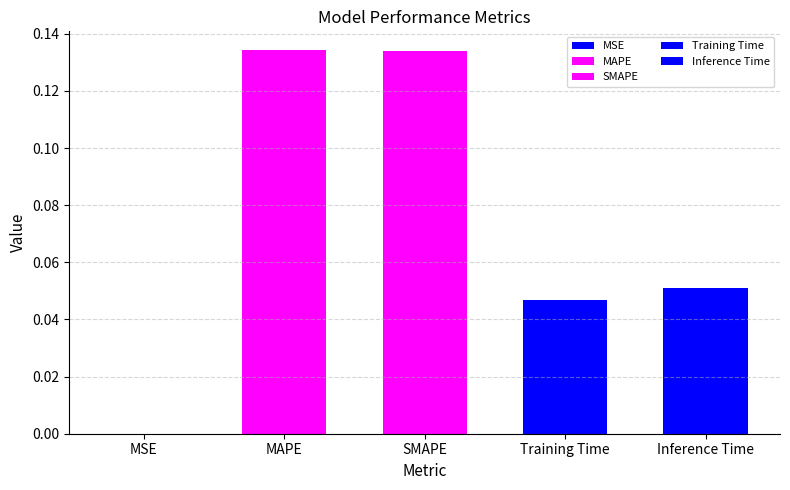

Reading right to left, list all the values displayed in this chart.

Inference Time=0.1	Training Time=0.0	SMAPE=0.1	MAPE=0.1	MSE=0.0